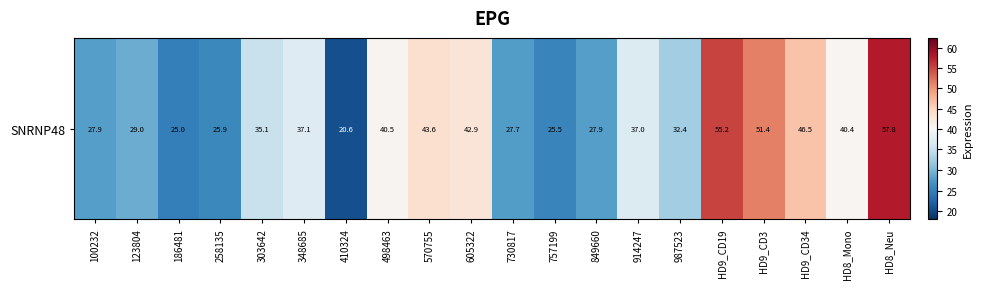

How many data points does each series have?

20